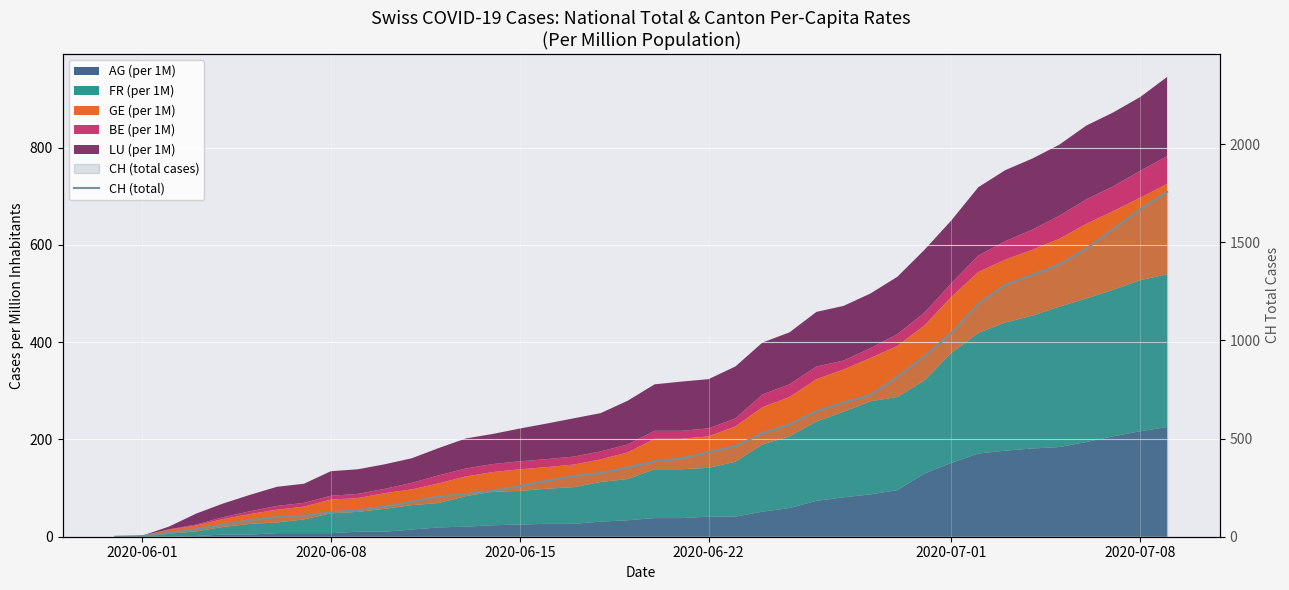

Reading left to right, what are all the values shown in this chart?

0	3	20	38	62	84	100	107	125	136	154	178	206	218	234	258	285	309	325	353	385	399	431	462	528	572	640	683	722	814	919	1037	1185	1284	1334	1387	1468	1567	1668	1757